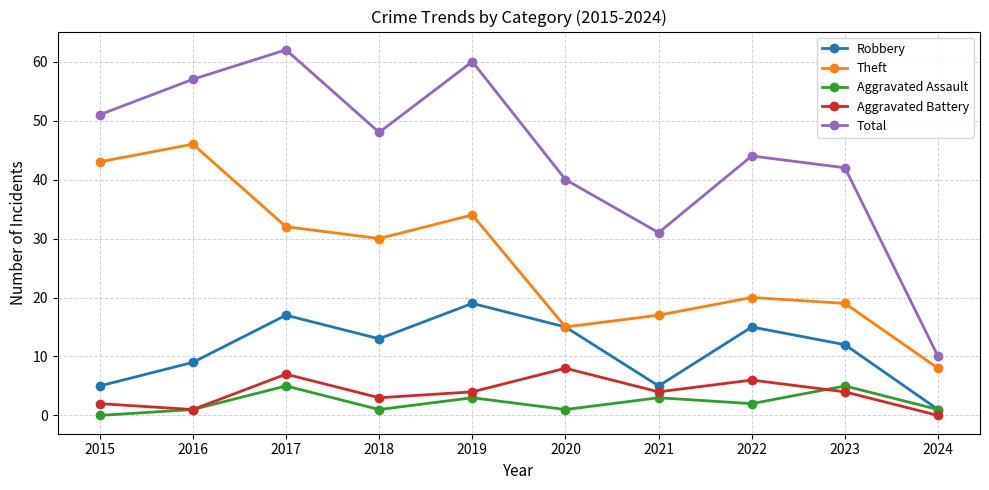

True or false: Theft and Aggravated Battery cross at least once.

False